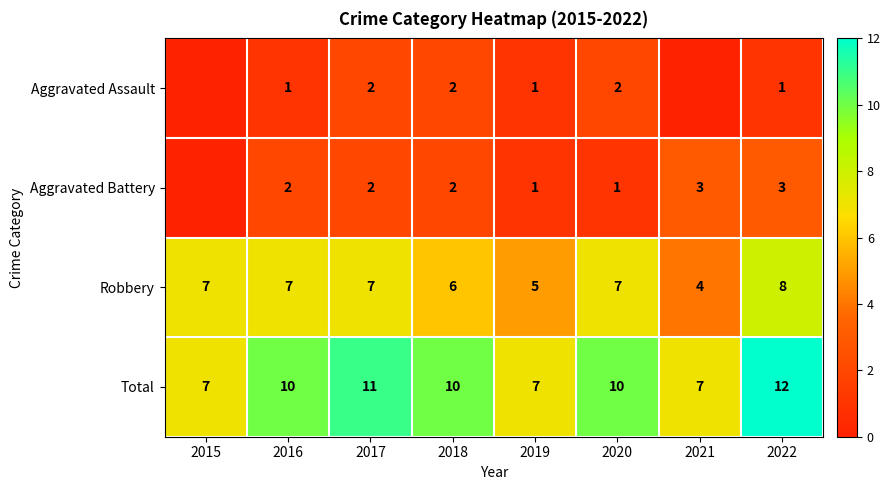

How many Robbery values are between 6 and 7?

5